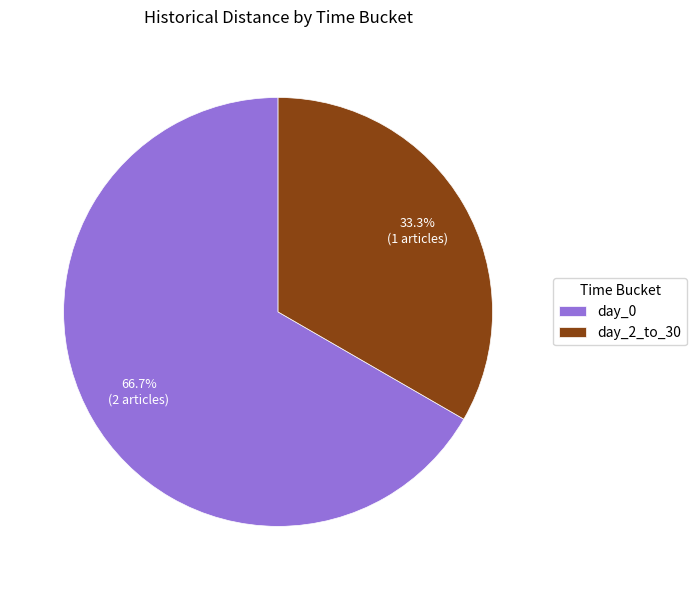

Which has a higher value, day_2_to_30 or day_0?

day_0